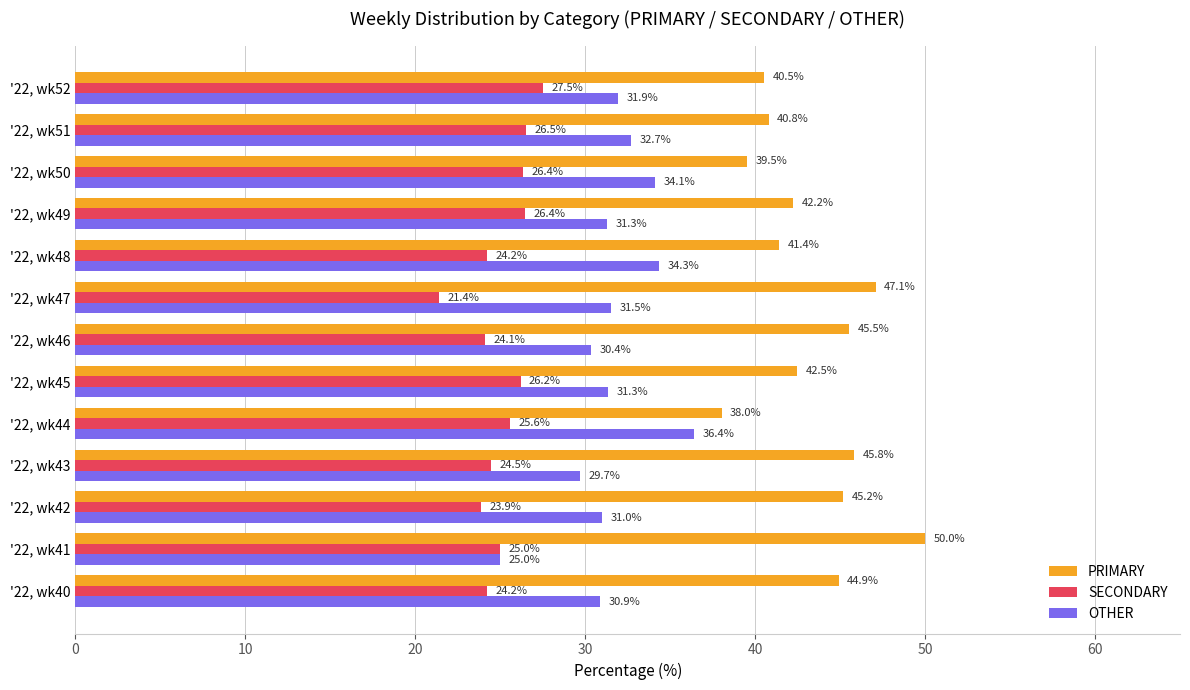

The OTHER series shows 31.3 at '22, wk45. True or false?

True